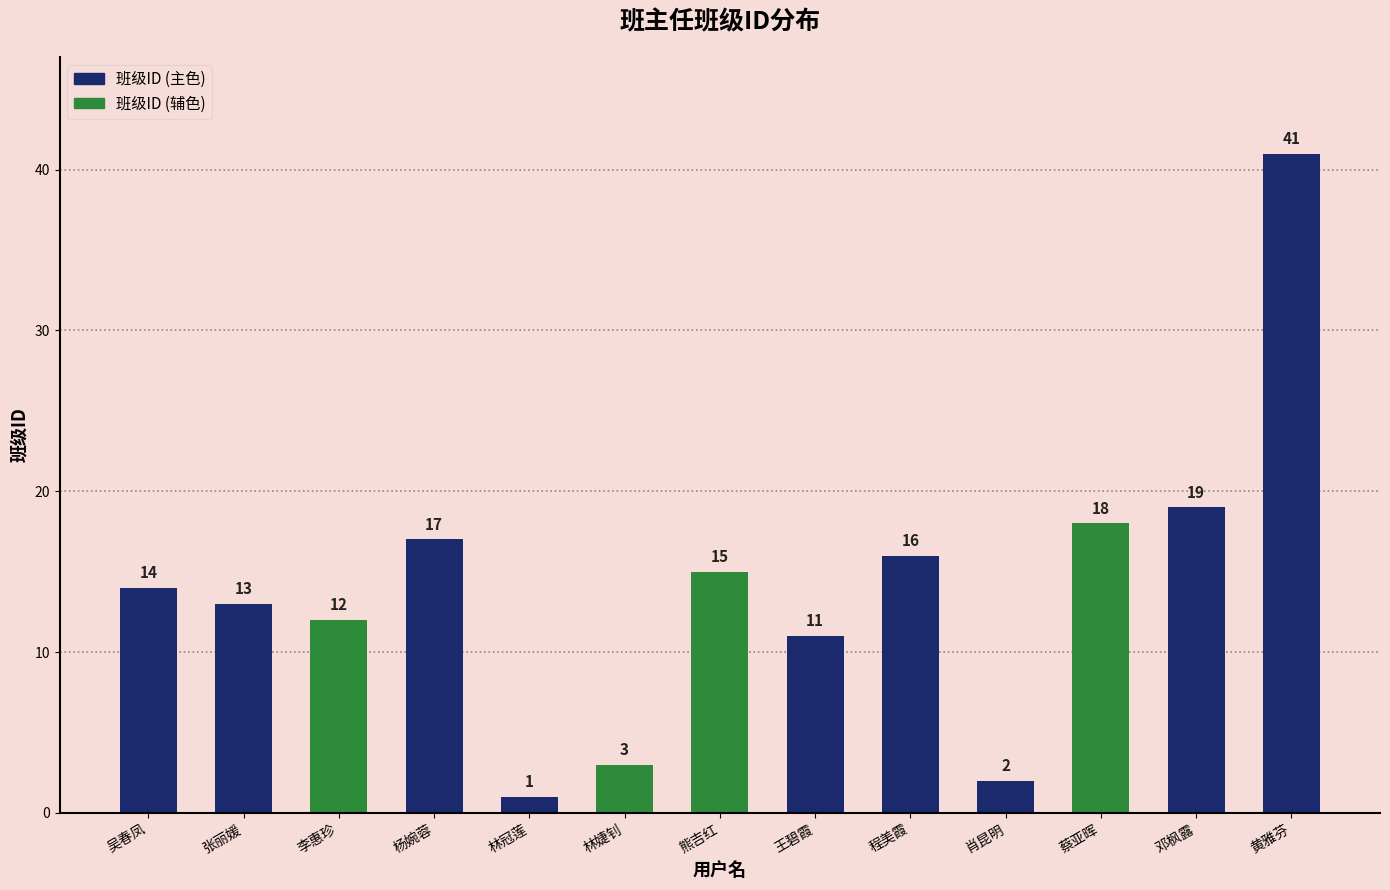

Rank the categories by value from lowest to highest.

林冠莲, 肖昆明, 林婕钊, 王碧霞, 李惠珍, 张丽媛, 吴春凤, 熊吉红, 程美霞, 杨婉蓉, 蔡亚晖, 邓枫露, 黄雅芬